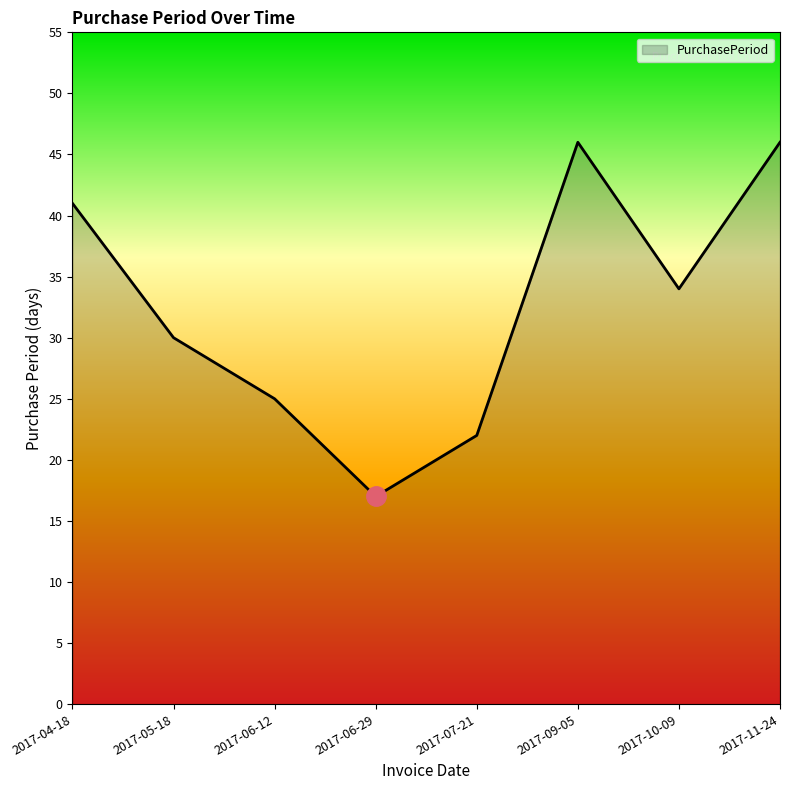

The chart shows a value of 26 at 2017-06-29. True or false?

False